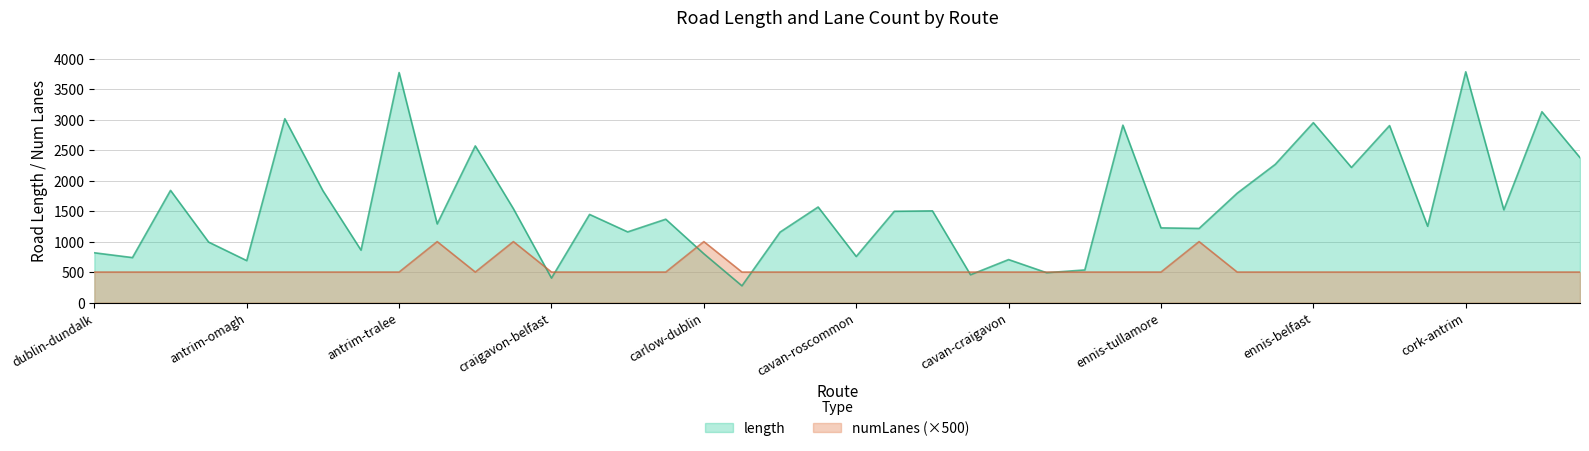

What are all the series names shown in the legend?

length, numLanes (×500)